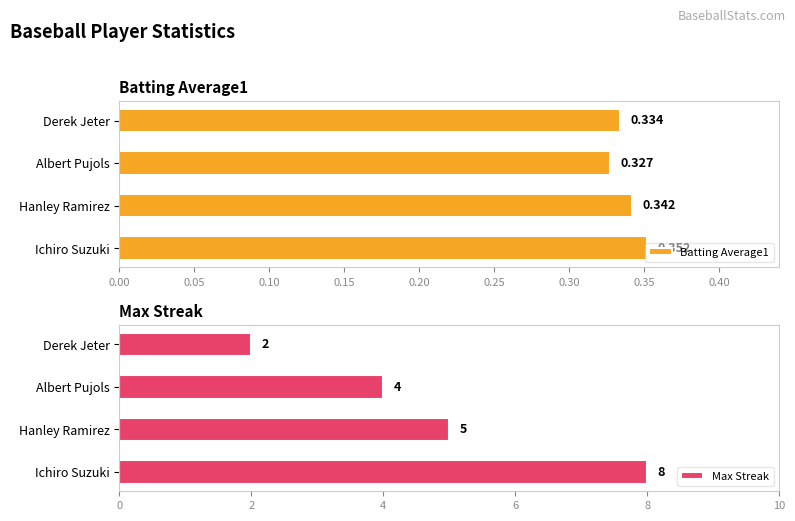

Which series has the widest spread of values?

Max Streak